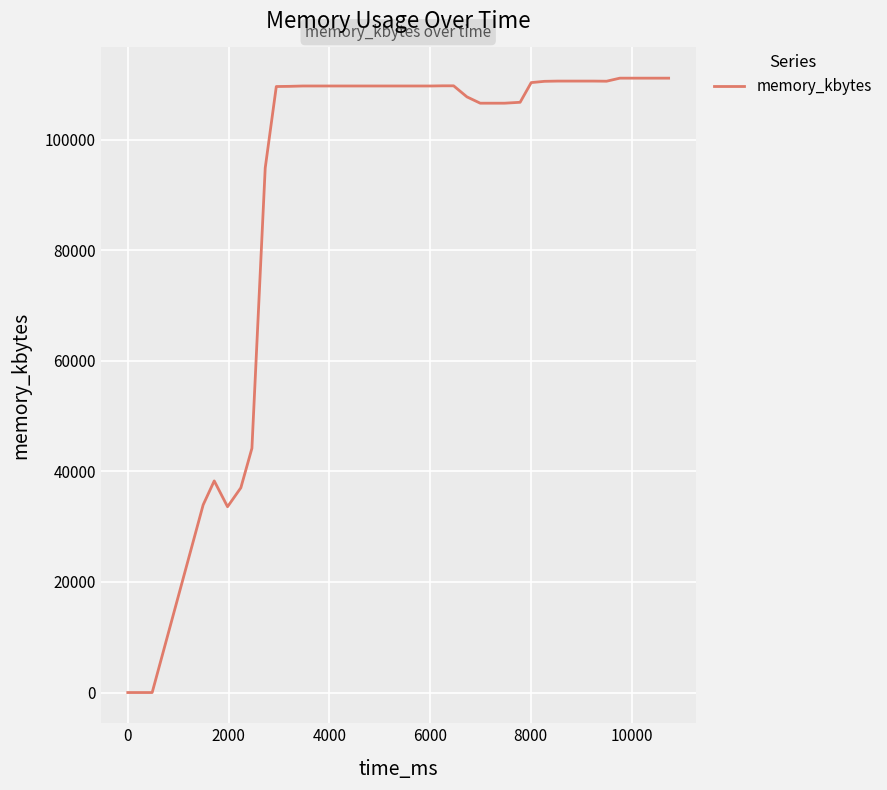

What is the greatest value displayed?

111140